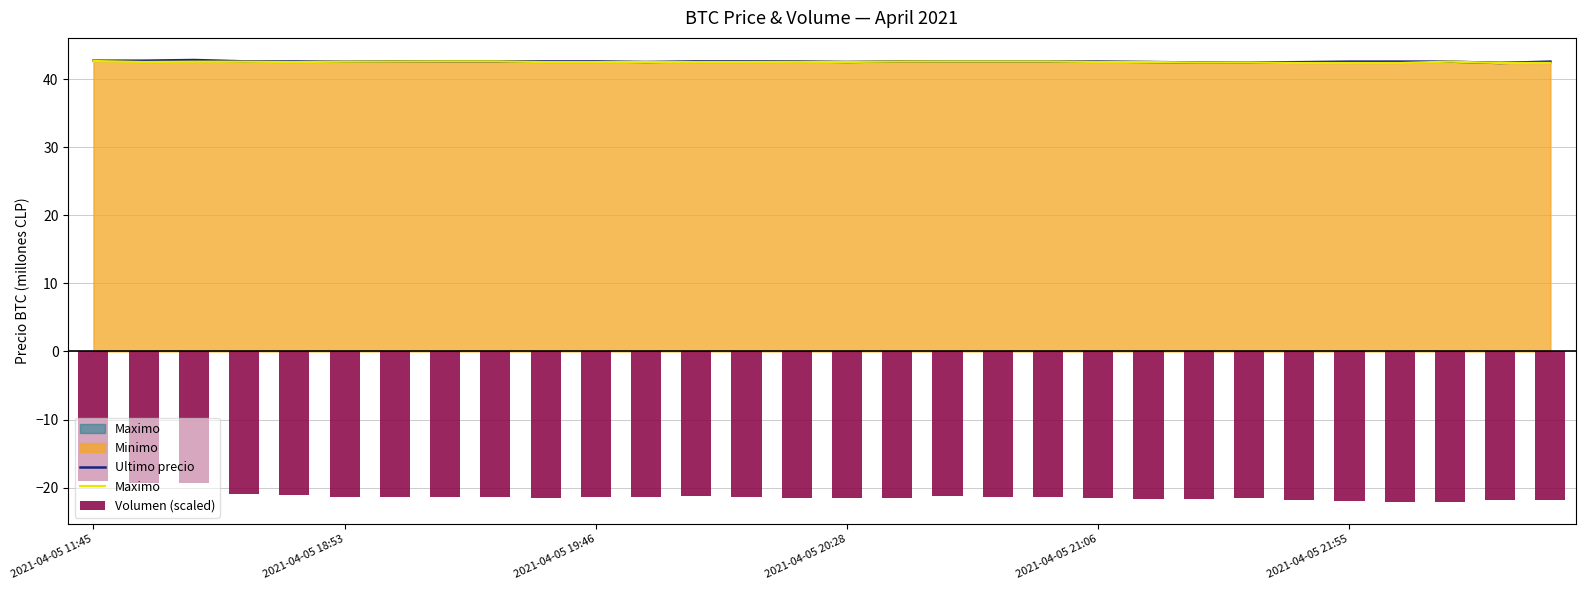

What is the approximate value of Ultimo precio at 2021-04-05 11:45?

42.7